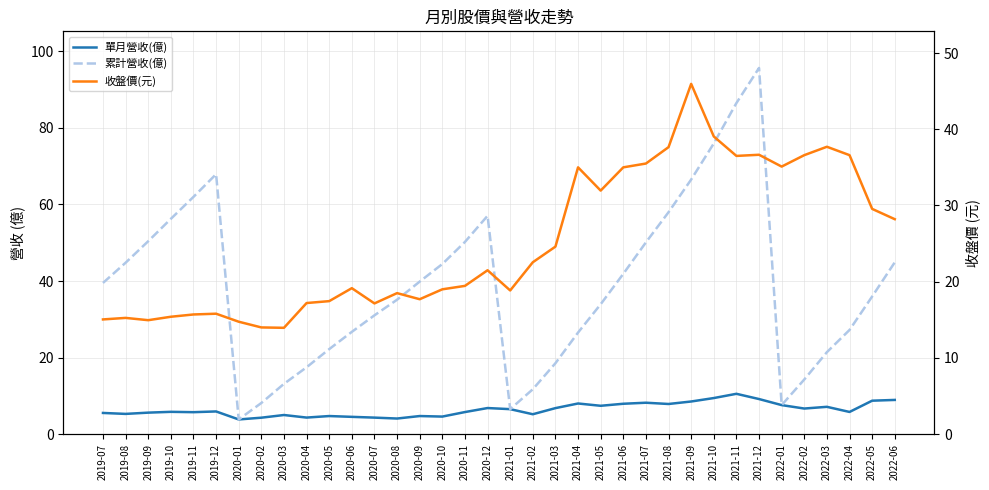

List the series in order of their peak value, lowest first.

單月營收(億), 收盤價(元), 累計營收(億)